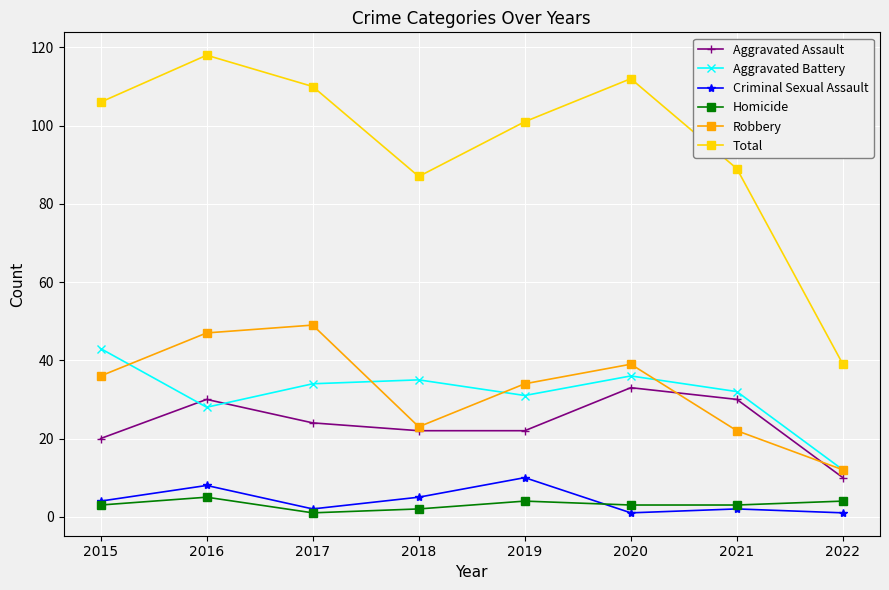

Is this an area chart (filled region under the line)?

No